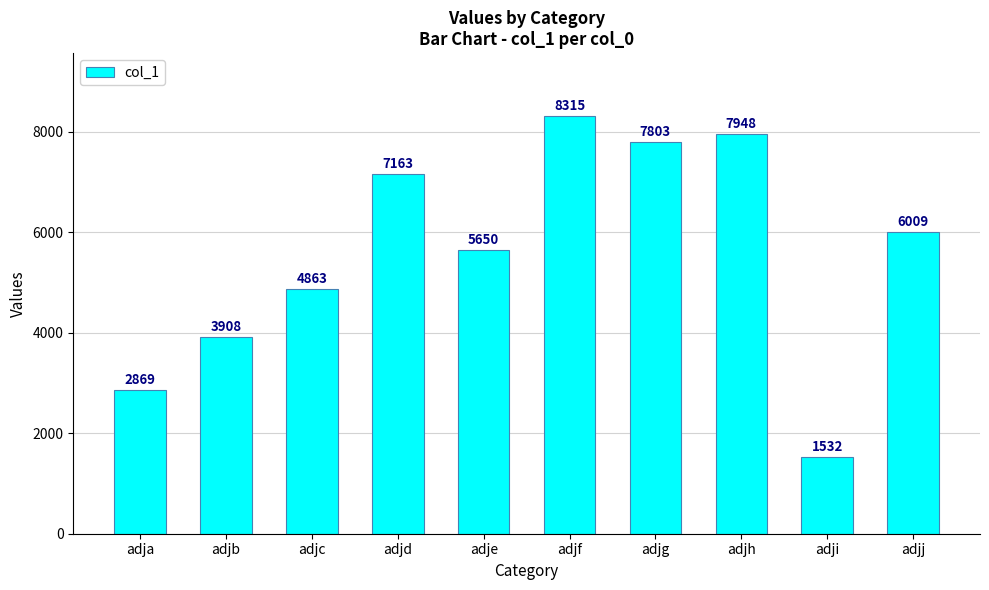

What is the approximate value at adjd, to the nearest 50?

7150